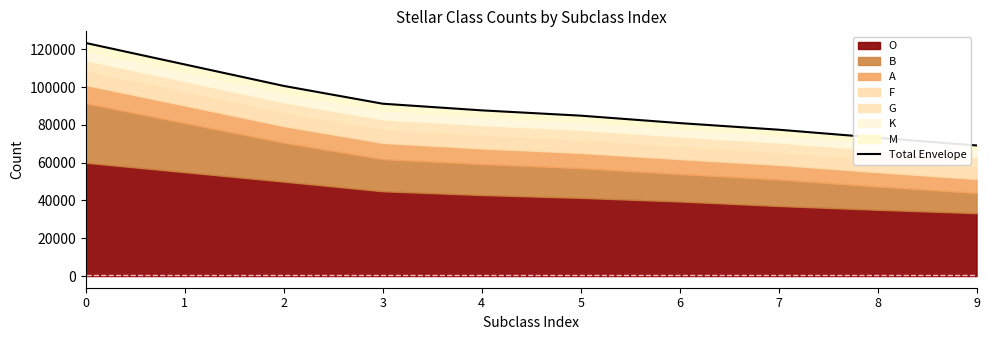

Rank the categories by value from lowest to highest.

9, 8, 7, 6, 5, 4, 3, 2, 1, 0